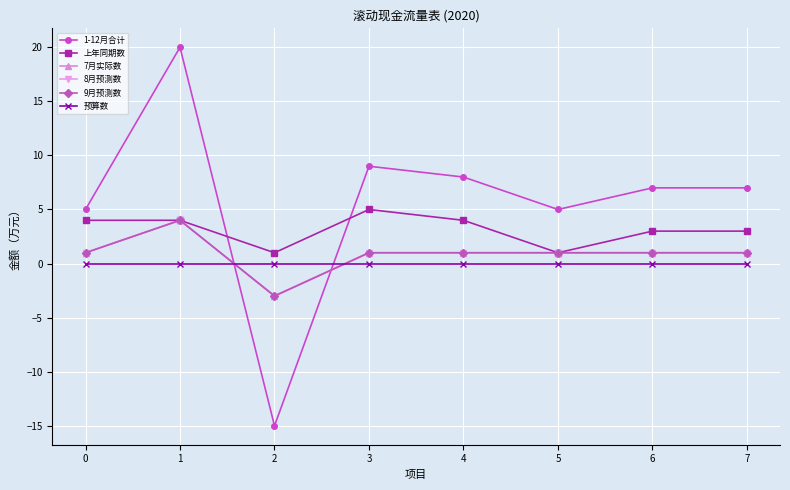

Is this an area chart (filled region under the line)?

No